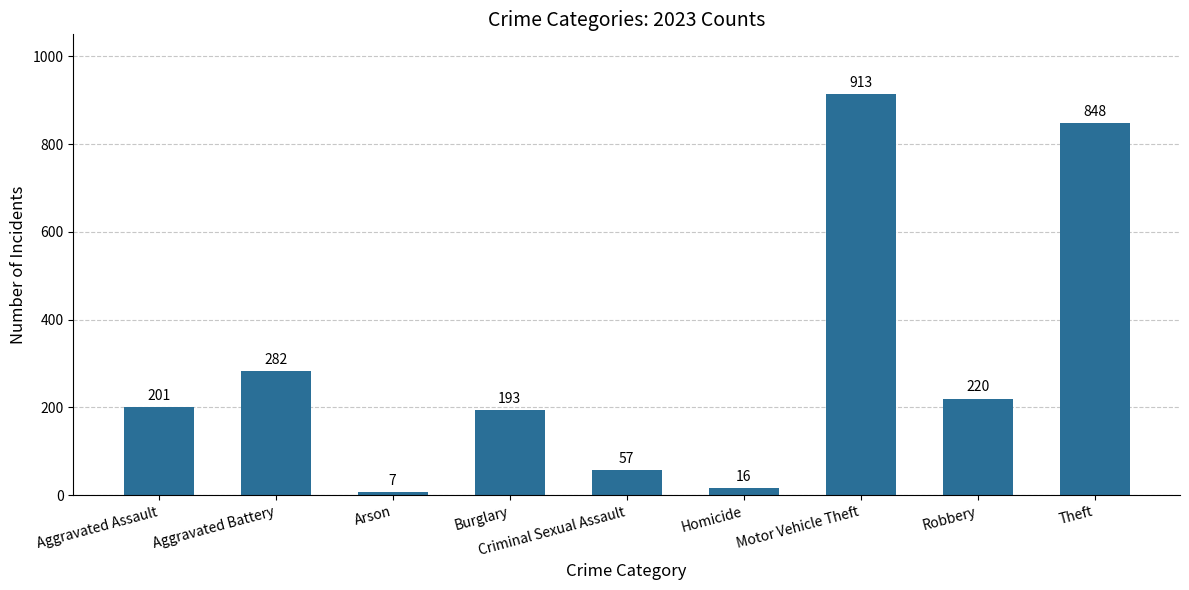

Approximately how many times larger is the value at Theft compared to Motor Vehicle Theft?

0.9